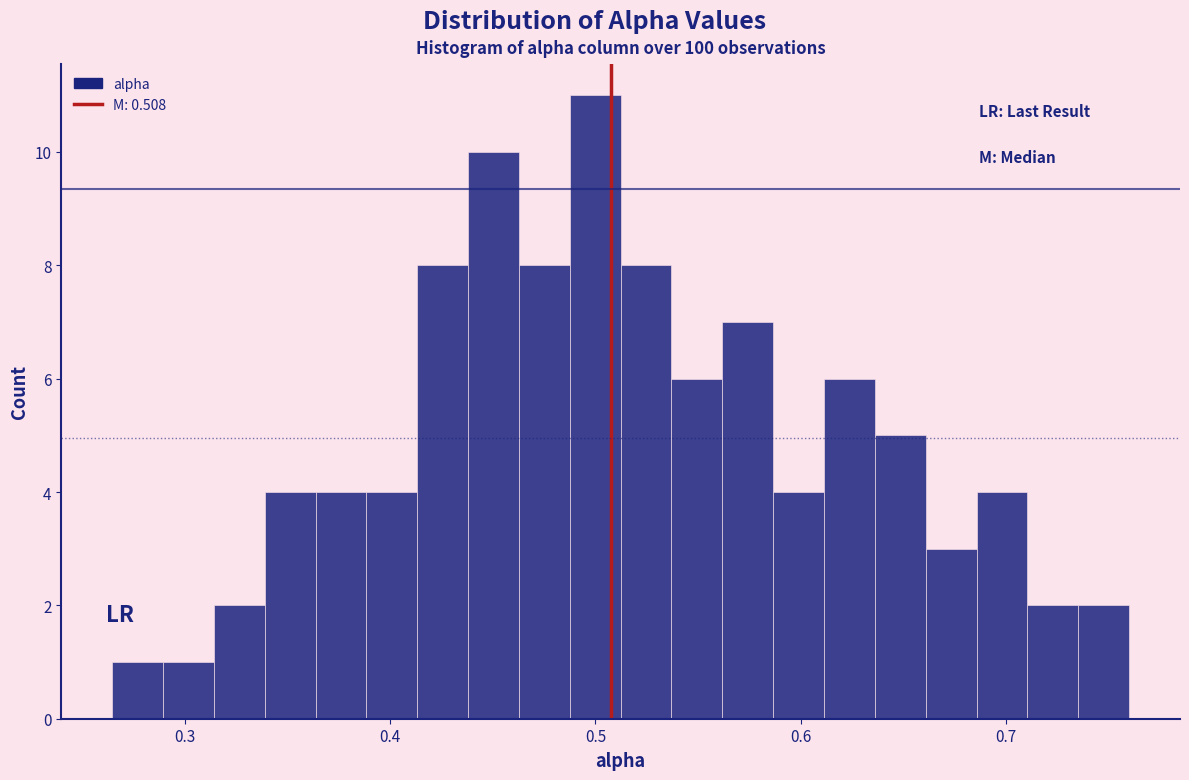

Around what value on the x-axis is the tallest bar? Give the approximate position of its centre, as read against the axis.

0.50